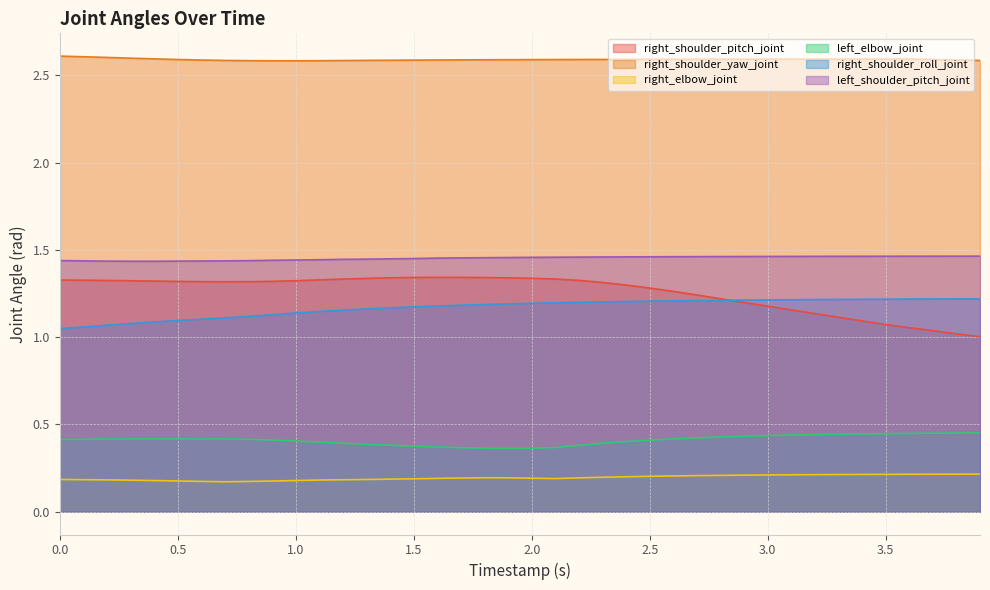

List the series in order of their peak value, lowest first.

right_elbow_joint, left_elbow_joint, right_shoulder_roll_joint, right_shoulder_pitch_joint, left_shoulder_pitch_joint, right_shoulder_yaw_joint